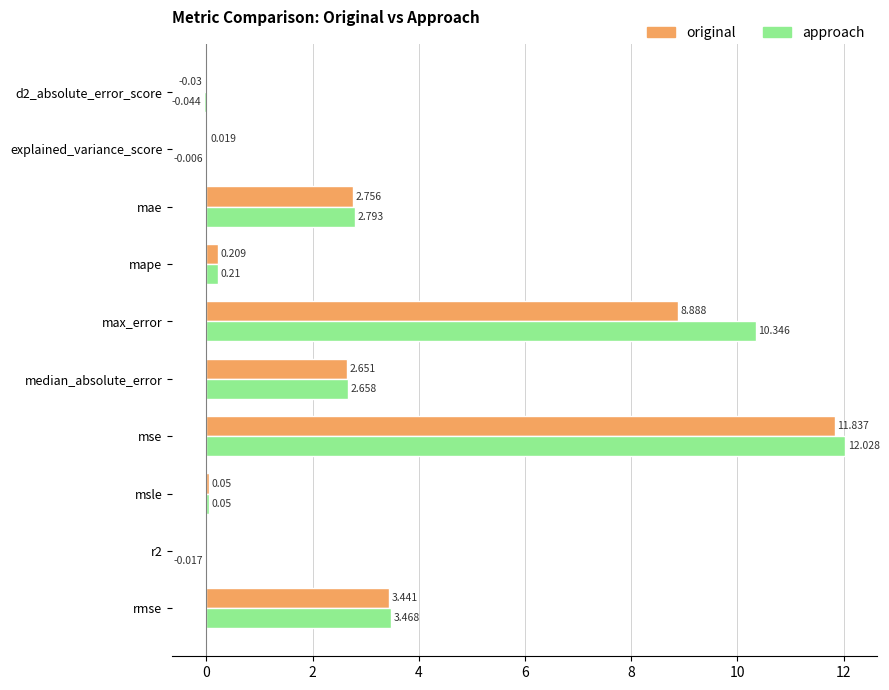

What are all the series names shown in the legend?

original, approach